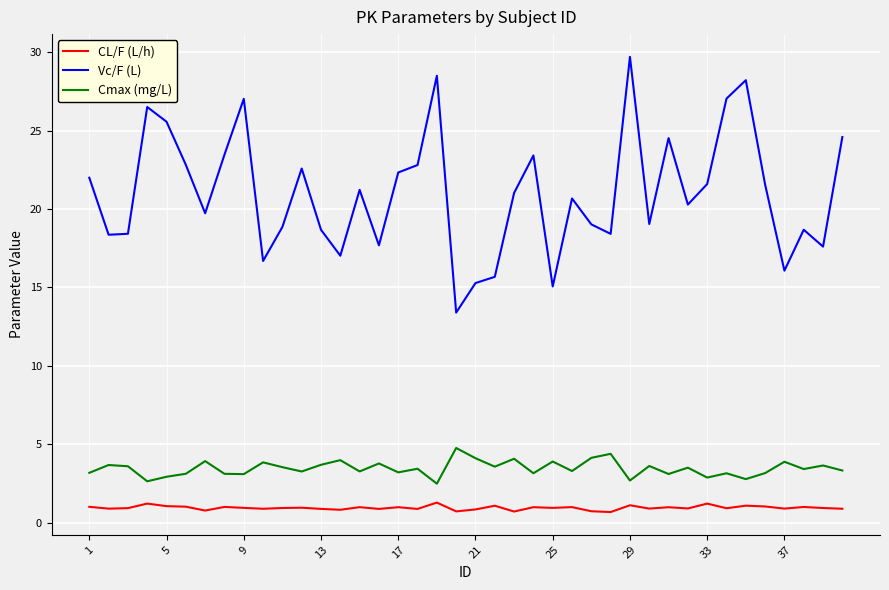

What is the lowest value of the Vc/F (L) series?

13.4